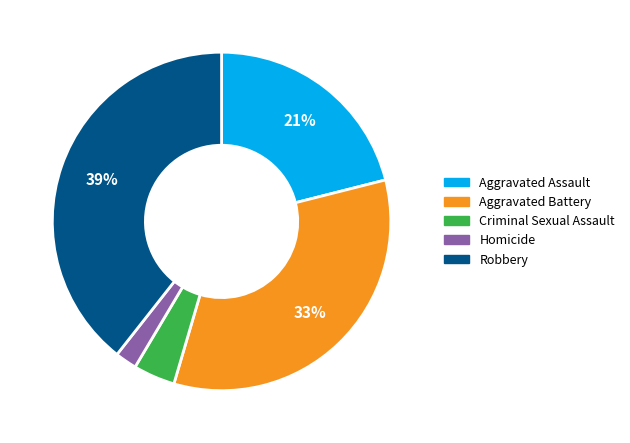

Which category has the biggest portion of the pie?

Robbery